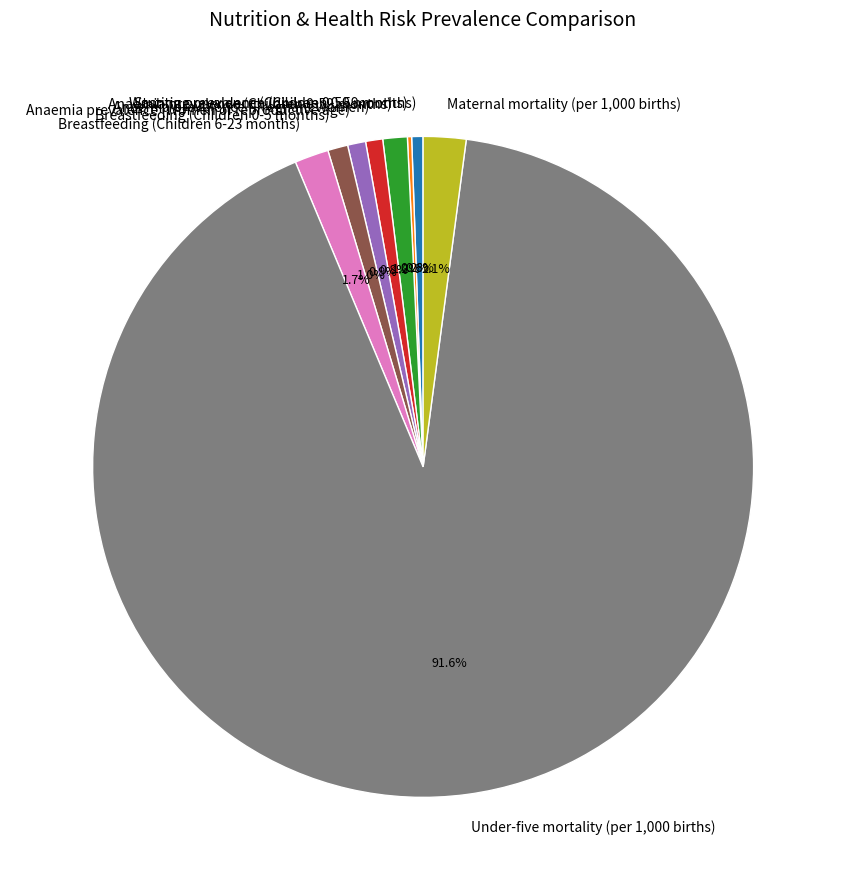

Which slice is the largest?

Under-five mortality (per 1,000 births)